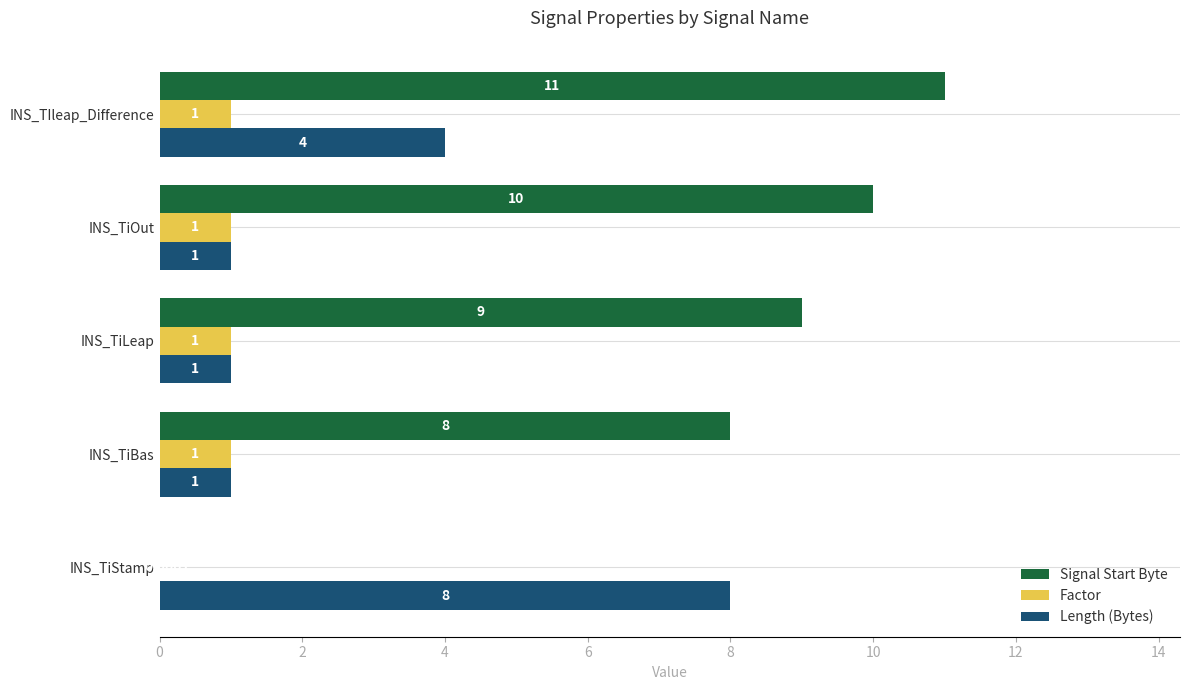

Which category has the highest value in the Length (Bytes) series?

INS_TiStamp